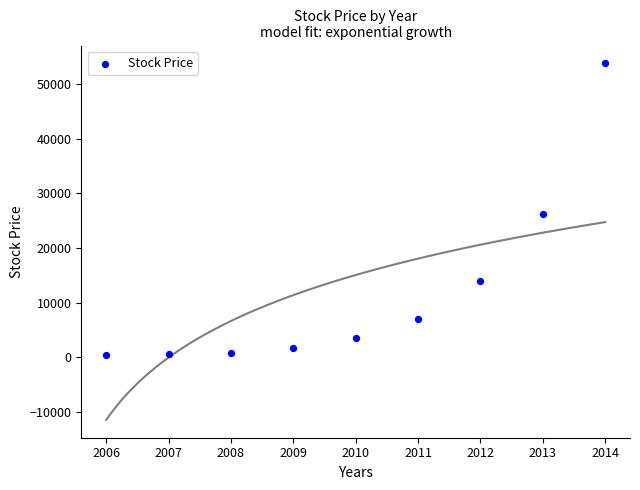

What Y value in the scatter plot is closest to 27040?

26112